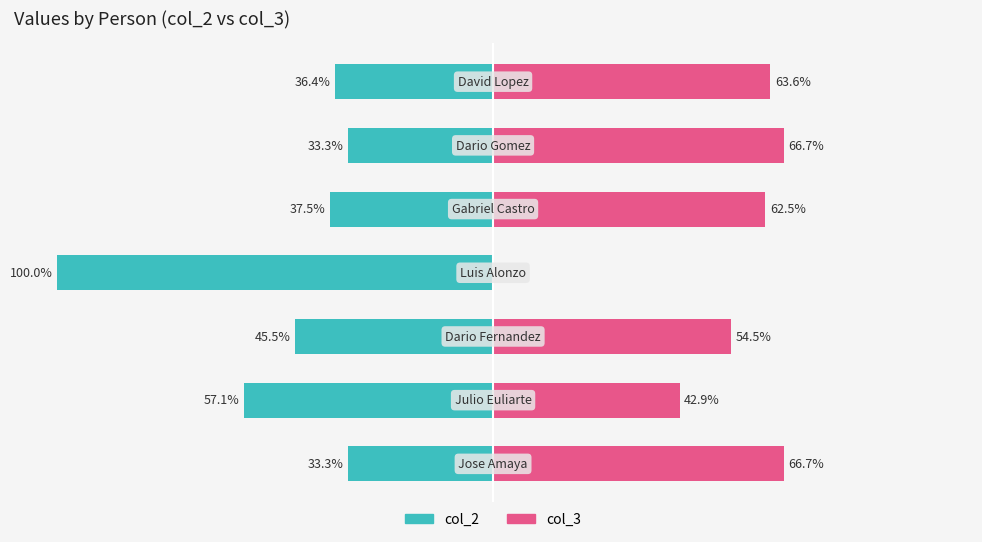

At 6, list the series in order from largest to smallest.

col_3, col_2